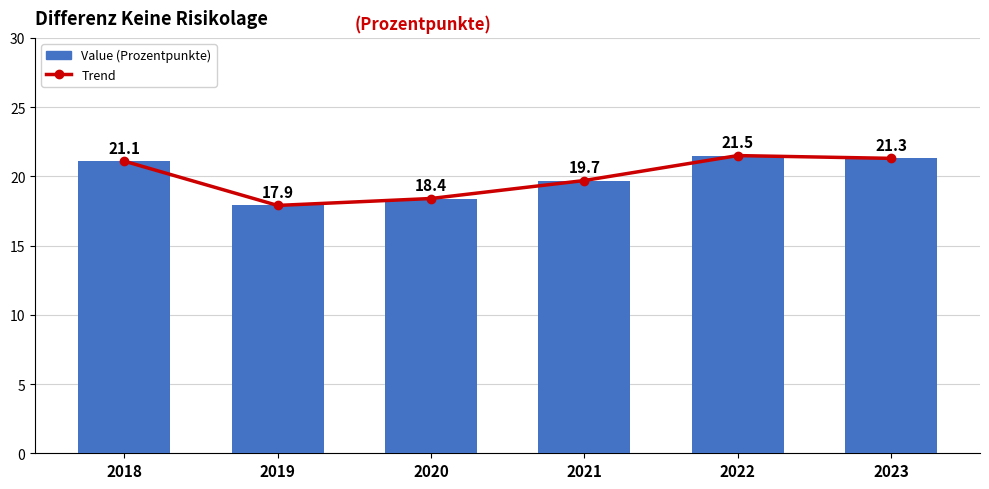

What is the lowest value of the Value series?

17.9